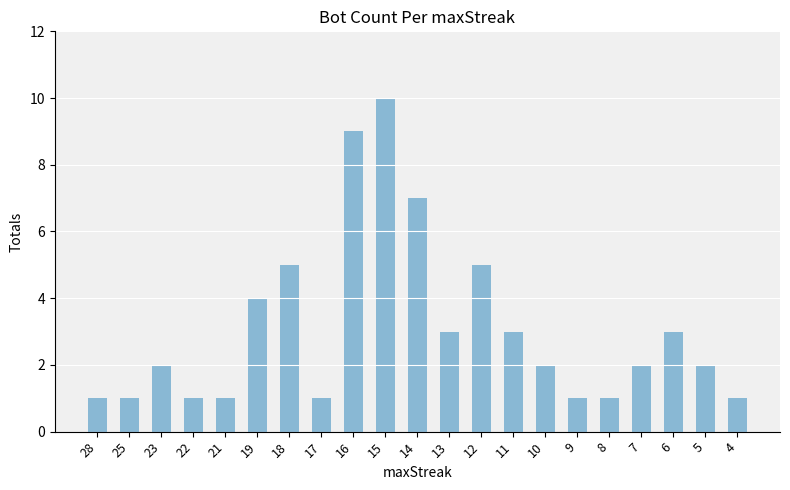

Reading left to right, list all the values displayed in this chart.

1	1	2	1	1	4	5	1	9	10	7	3	5	3	2	1	1	2	3	2	1